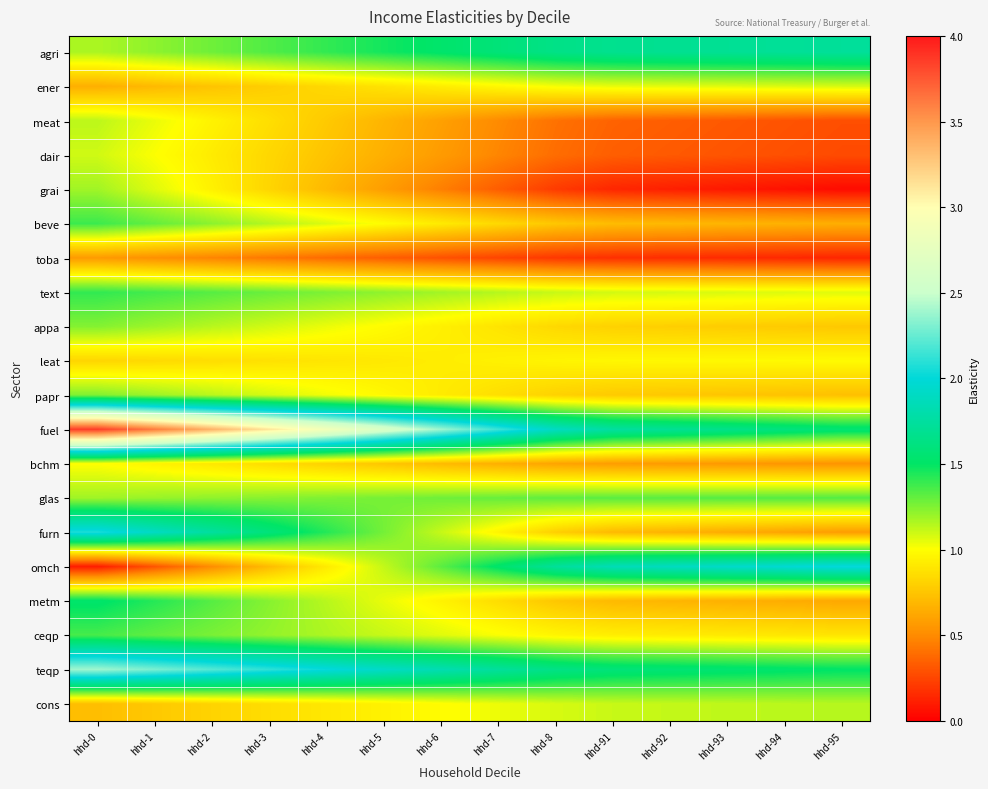

Reading left to right, extract all data points from this chart.

agri: hhd-0=1.2	hhd-1=1.2	hhd-2=1.3	hhd-3=1.3	hhd-4=1.4	hhd-5=1.5	hhd-6=1.5	hhd-7=1.6	hhd-8=1.6	hhd-91=1.7	hhd-92=1.7	hhd-93=1.7	hhd-94=1.7	hhd-95=1.7
ener: hhd-0=0.7	hhd-1=0.7	hhd-2=0.7	hhd-3=0.8	hhd-4=0.8	hhd-5=0.9	hhd-6=0.9	hhd-7=1.0	hhd-8=1.0	hhd-91=1.0	hhd-92=1.1	hhd-93=1.1	hhd-94=1.1	hhd-95=1.1
meat: hhd-0=1.1	hhd-1=1.0	hhd-2=1.0	hhd-3=0.9	hhd-4=0.8	hhd-5=0.7	hhd-6=0.6	hhd-7=0.5	hhd-8=0.4	hhd-91=0.4	hhd-92=0.3	hhd-93=0.3	hhd-94=0.3	hhd-95=0.3
dair: hhd-0=1.1	hhd-1=1.0	hhd-2=0.9	hhd-3=0.8	hhd-4=0.7	hhd-5=0.7	hhd-6=0.6	hhd-7=0.5	hhd-8=0.4	hhd-91=0.3	hhd-92=0.3	hhd-93=0.3	hhd-94=0.3	hhd-95=0.3
grai: hhd-0=1.2	hhd-1=1.1	hhd-2=0.9	hhd-3=0.8	hhd-4=0.7	hhd-5=0.6	hhd-6=0.5	hhd-7=0.3	hhd-8=0.2	hhd-91=0.1	hhd-92=0.1	hhd-93=0.1	hhd-94=0.1	hhd-95=0.0
beve: hhd-0=1.4	hhd-1=1.3	hhd-2=1.2	hhd-3=1.1	hhd-4=1.1	hhd-5=1.0	hhd-6=0.9	hhd-7=0.8	hhd-8=0.8	hhd-91=0.7	hhd-92=0.7	hhd-93=0.7	hhd-94=0.7	hhd-95=0.7
toba: hhd-0=0.6	hhd-1=0.5	hhd-2=0.5	hhd-3=0.4	hhd-4=0.4	hhd-5=0.3	hhd-6=0.3	hhd-7=0.2	hhd-8=0.2	hhd-91=0.2	hhd-92=0.2	hhd-93=0.2	hhd-94=0.1	hhd-95=0.1
text: hhd-0=1.4	hhd-1=1.4	hhd-2=1.3	hhd-3=1.3	hhd-4=1.3	hhd-5=1.2	hhd-6=1.2	hhd-7=1.1	hhd-8=1.1	hhd-91=1.1	hhd-92=1.1	hhd-93=1.1	hhd-94=1.1	hhd-95=1.1
appa: hhd-0=1.2	hhd-1=1.2	hhd-2=1.1	hhd-3=1.1	hhd-4=1.0	hhd-5=1.0	hhd-6=0.9	hhd-7=0.9	hhd-8=0.8	hhd-91=0.8	hhd-92=0.8	hhd-93=0.8	hhd-94=0.8	hhd-95=0.8
leat: hhd-0=0.8	hhd-1=0.8	hhd-2=0.9	hhd-3=0.9	hhd-4=0.9	hhd-5=0.9	hhd-6=0.9	hhd-7=0.9	hhd-8=1.0	hhd-91=1.0	hhd-92=1.0	hhd-93=1.0	hhd-94=1.0	hhd-95=1.0
papr: hhd-0=1.3	hhd-1=1.2	hhd-2=1.1	hhd-3=1.1	hhd-4=1.0	hhd-5=1.0	hhd-6=0.9	hhd-7=0.9	hhd-8=0.8	hhd-91=0.8	hhd-92=0.8	hhd-93=0.8	hhd-94=0.7	hhd-95=0.7
fuel: hhd-0=3.9	hhd-1=3.6	hhd-2=3.4	hhd-3=3.1	hhd-4=2.9	hhd-5=2.6	hhd-6=2.4	hhd-7=2.1	hhd-8=1.9	hhd-91=1.8	hhd-92=1.7	hhd-93=1.7	hhd-94=1.6	hhd-95=1.6
bchm: hhd-0=1.0	hhd-1=1.0	hhd-2=0.9	hhd-3=0.9	hhd-4=0.8	hhd-5=0.8	hhd-6=0.7	hhd-7=0.7	hhd-8=0.6	hhd-91=0.6	hhd-92=0.6	hhd-93=0.6	hhd-94=0.5	hhd-95=0.5
glas: hhd-0=1.2	hhd-1=1.2	hhd-2=1.2	hhd-3=1.2	hhd-4=1.3	hhd-5=1.3	hhd-6=1.3	hhd-7=1.3	hhd-8=1.3	hhd-91=1.3	hhd-92=1.3	hhd-93=1.3	hhd-94=1.3	hhd-95=1.3
furn: hhd-0=2.1	hhd-1=1.9	hhd-2=1.7	hhd-3=1.6	hhd-4=1.4	hhd-5=1.3	hhd-6=1.1	hhd-7=1.0	hhd-8=0.8	hhd-91=0.7	hhd-92=0.7	hhd-93=0.6	hhd-94=0.6	hhd-95=0.6
omch: hhd-0=0.1	hhd-1=0.3	hhd-2=0.5	hhd-3=0.7	hhd-4=0.9	hhd-5=1.1	hhd-6=1.3	hhd-7=1.5	hhd-8=1.7	hhd-91=1.9	hhd-92=1.9	hhd-93=1.9	hhd-94=2.0	hhd-95=2.0
metm: hhd-0=1.5	hhd-1=1.4	hhd-2=1.3	hhd-3=1.2	hhd-4=1.1	hhd-5=1.0	hhd-6=0.9	hhd-7=0.9	hhd-8=0.8	hhd-91=0.7	hhd-92=0.7	hhd-93=0.7	hhd-94=0.6	hhd-95=0.6
ceqp: hhd-0=1.4	hhd-1=1.3	hhd-2=1.3	hhd-3=1.2	hhd-4=1.2	hhd-5=1.1	hhd-6=1.1	hhd-7=1.0	hhd-8=1.0	hhd-91=0.9	hhd-92=0.9	hhd-93=0.9	hhd-94=0.9	hhd-95=0.9
teqp: hhd-0=2.4	hhd-1=2.3	hhd-2=2.2	hhd-3=2.1	hhd-4=2.0	hhd-5=1.9	hhd-6=1.8	hhd-7=1.7	hhd-8=1.6	hhd-91=1.6	hhd-92=1.6	hhd-93=1.5	hhd-94=1.5	hhd-95=1.5
cons: hhd-0=0.7	hhd-1=0.8	hhd-2=0.8	hhd-3=0.9	hhd-4=0.9	hhd-5=0.9	hhd-6=1.0	hhd-7=1.0	hhd-8=1.1	hhd-91=1.1	hhd-92=1.1	hhd-93=1.1	hhd-94=1.1	hhd-95=1.1